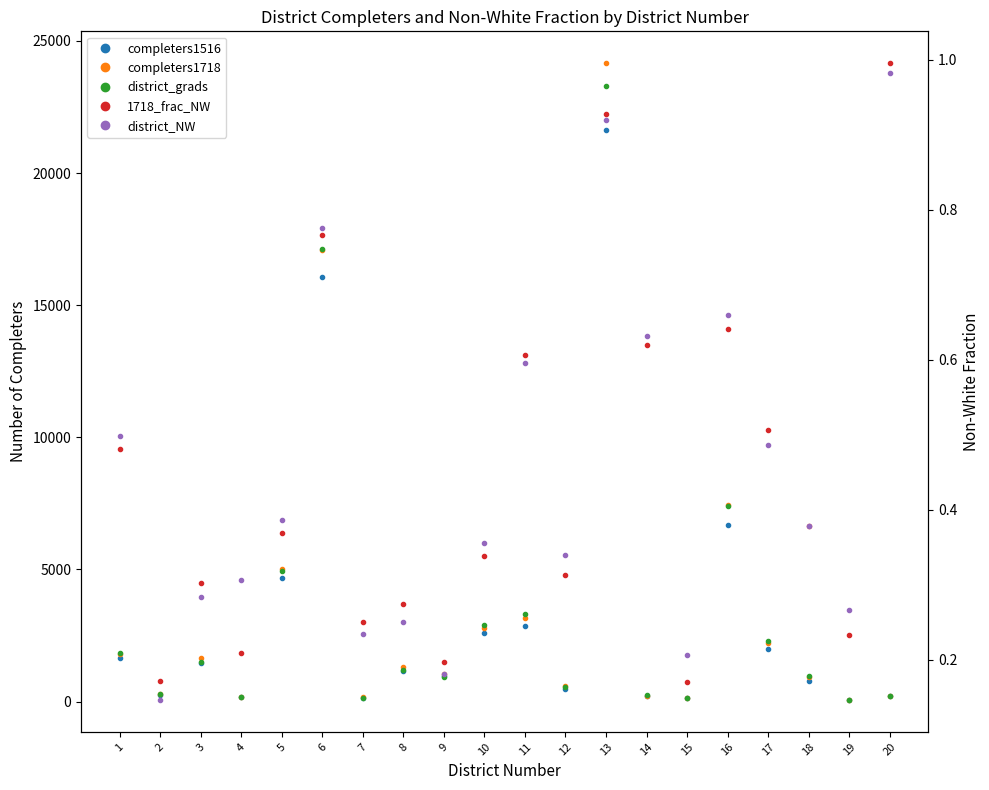

Count the number of data series in this chart.

5